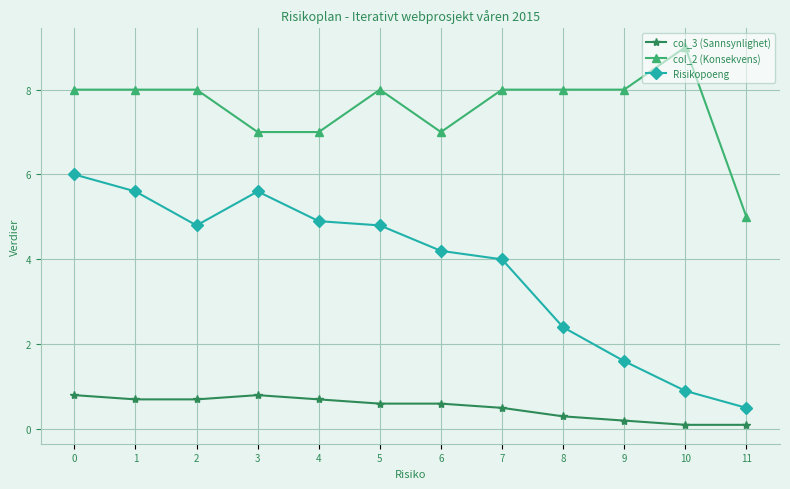

The col_2 (Konsekvens) series shows 7.0 at 4. True or false?

True